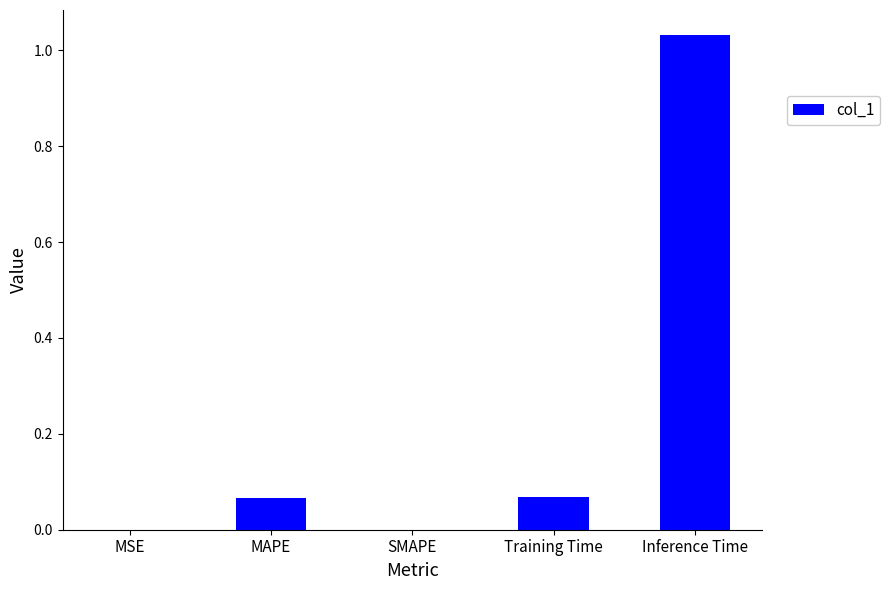

Which label corresponds to the largest value in the chart?

Inference Time